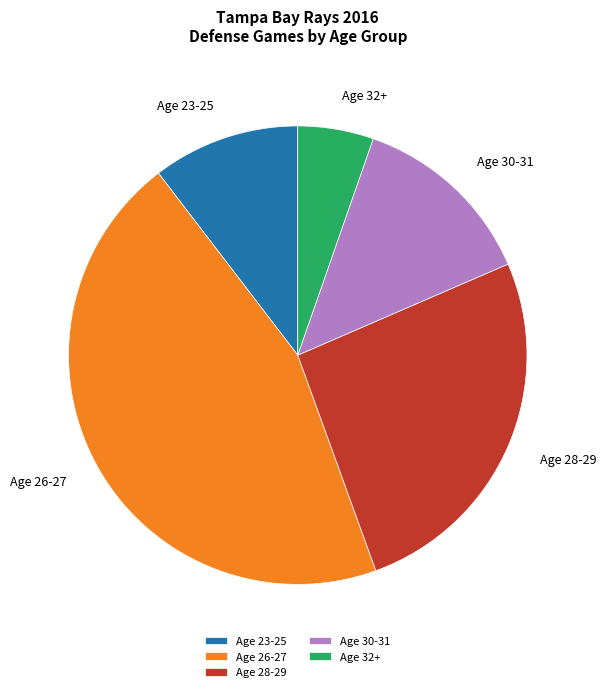

Rank the categories by value from highest to lowest.

Age 26-27, Age 28-29, Age 30-31, Age 23-25, Age 32+